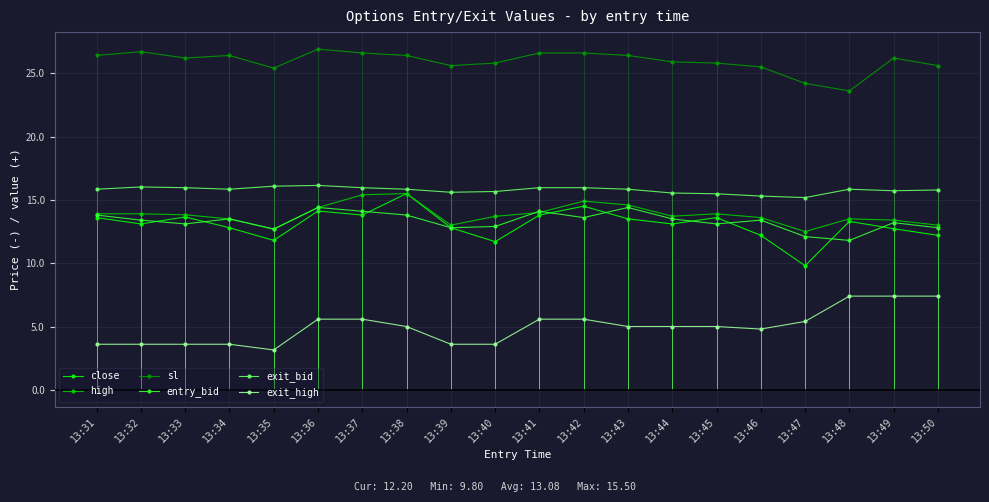

What is the difference between the highest and lowest values at 13:45?

20.8